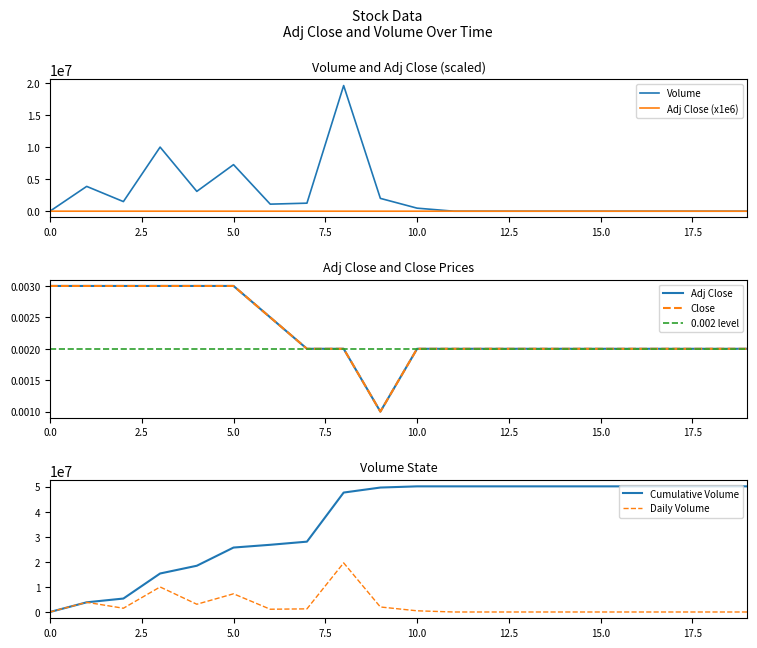

What is the highest value of the Volume series?

19599998.0